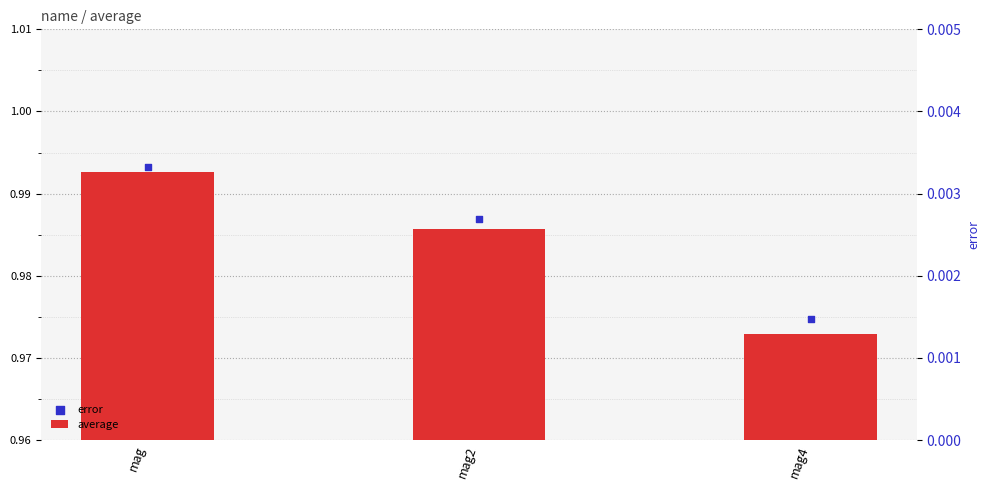

At how many categories does at least one series exceed 0?

3